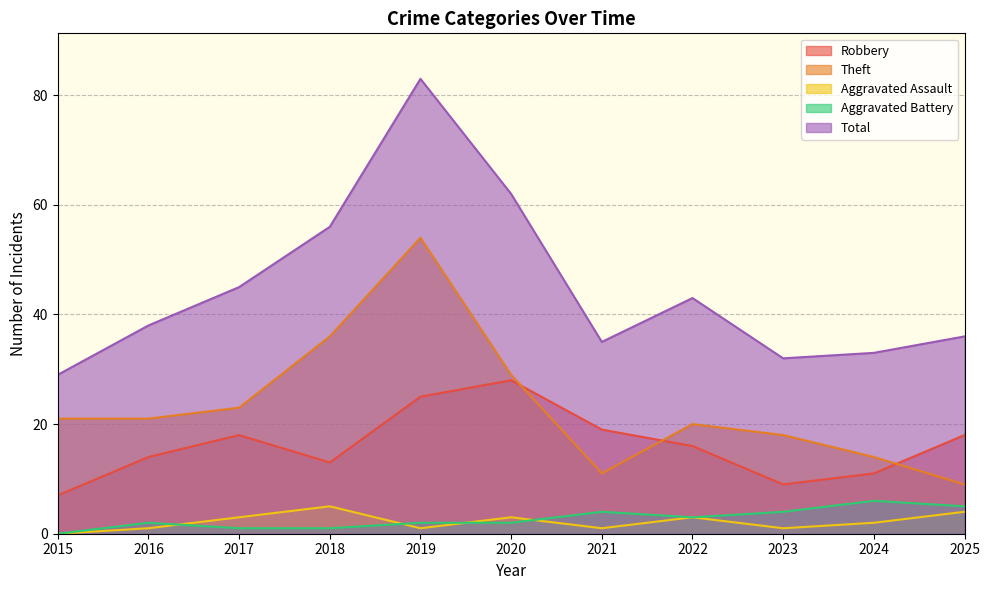

Which series changed the most between 2019 and 2023?

Total